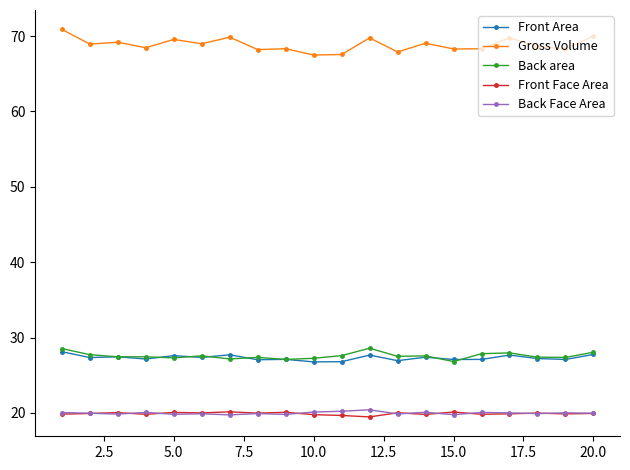

Does the chart display data point markers on the line(s)?

Yes